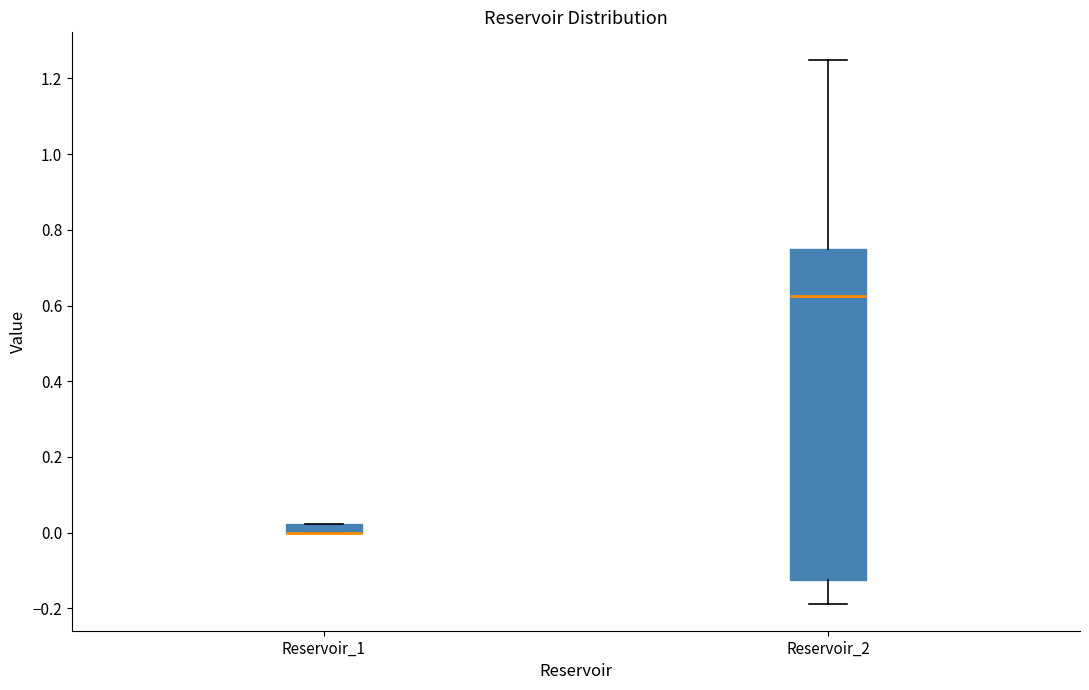

Where does the lower whisker of the box for Reservoir_2 end on the y-axis? The values are not printed on the chart, so give them approximately, as read against the axis.

-0.18